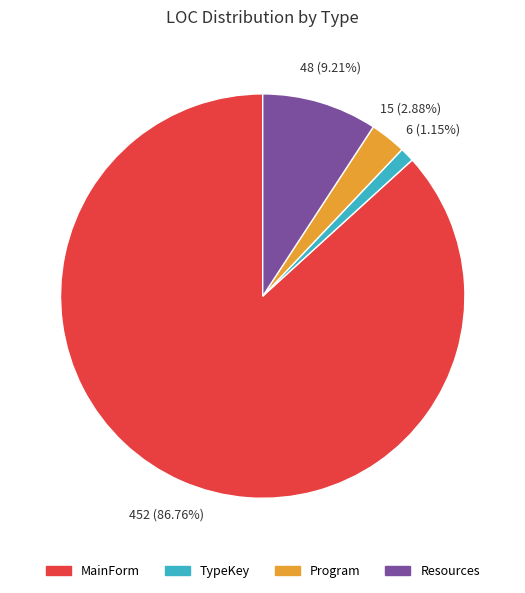

Rank the categories by value from lowest to highest.

TypeKey, Program, Resources, MainForm